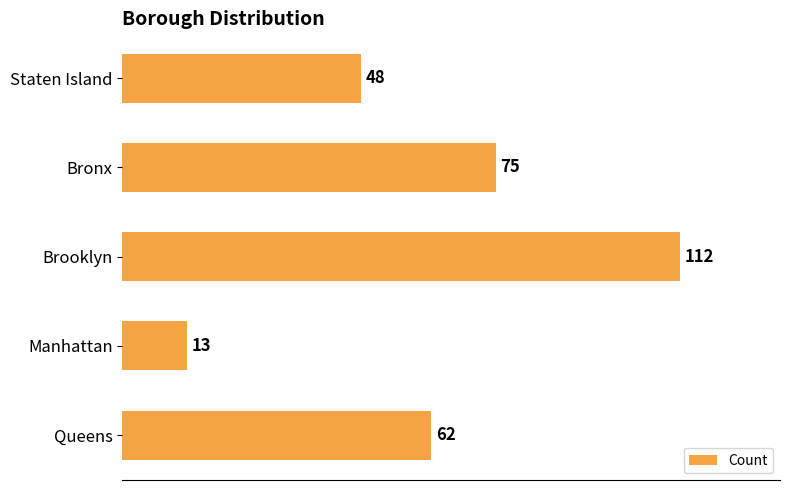

True or false: the data shows 88 at Queens.

False